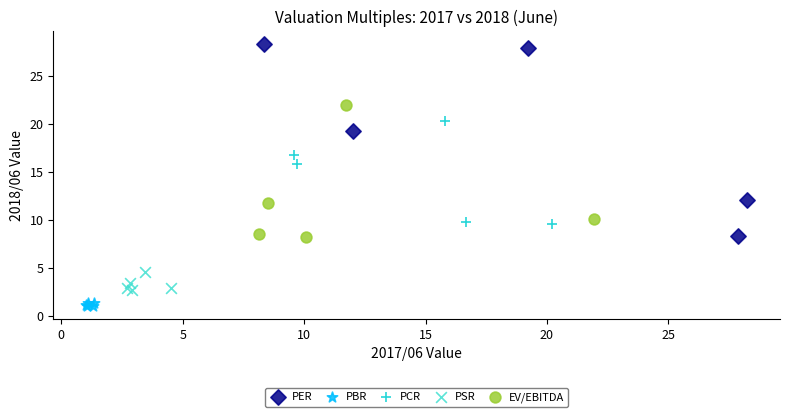

What are all the series names shown in the legend?

PER, PBR, PCR, PSR, EV/EBITDA